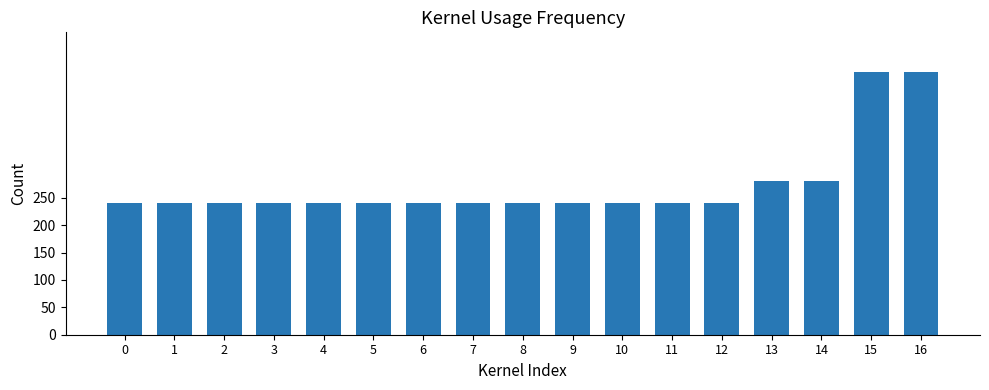

What is the sum of the values at 2 and 5?

480